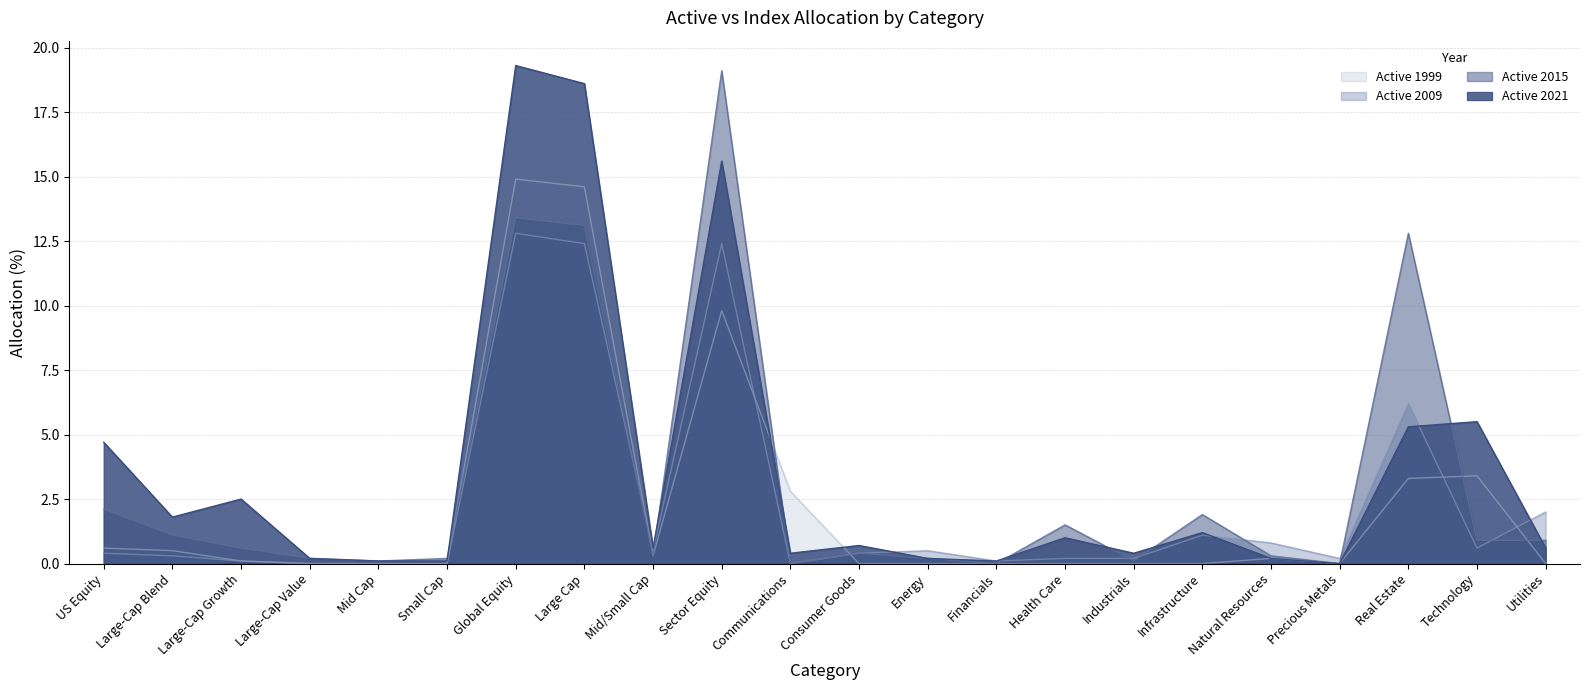

At Mid Cap, list the series in order from largest to smallest.

Active 2015, Active 2021, Active 1999, Active 2009